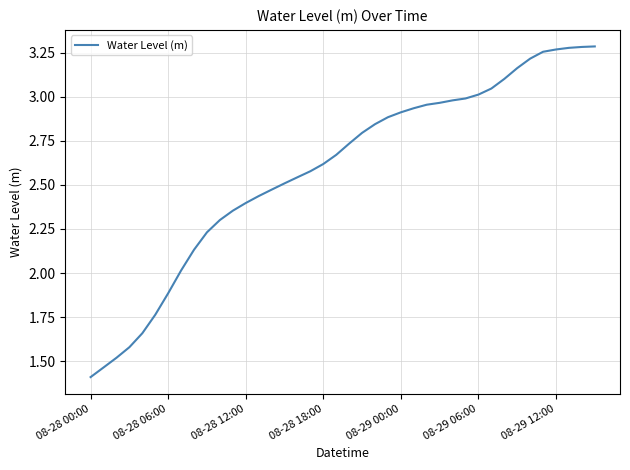

What is the difference between the maximum and minimum values?

1.9